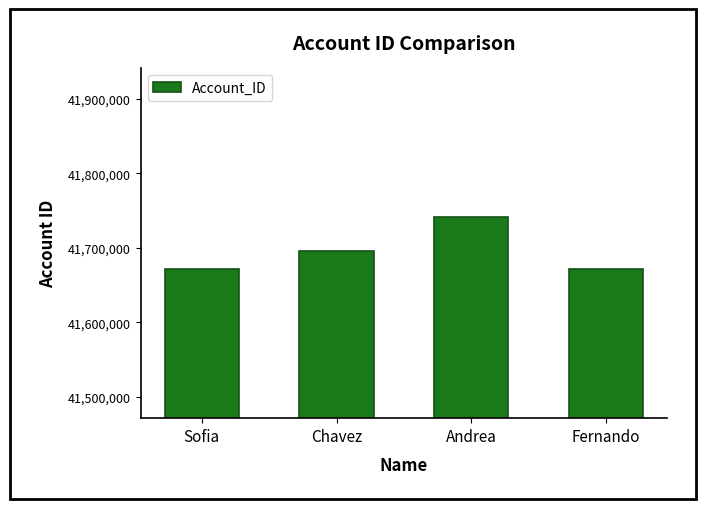

What is the maximum value shown in the chart?

41740782